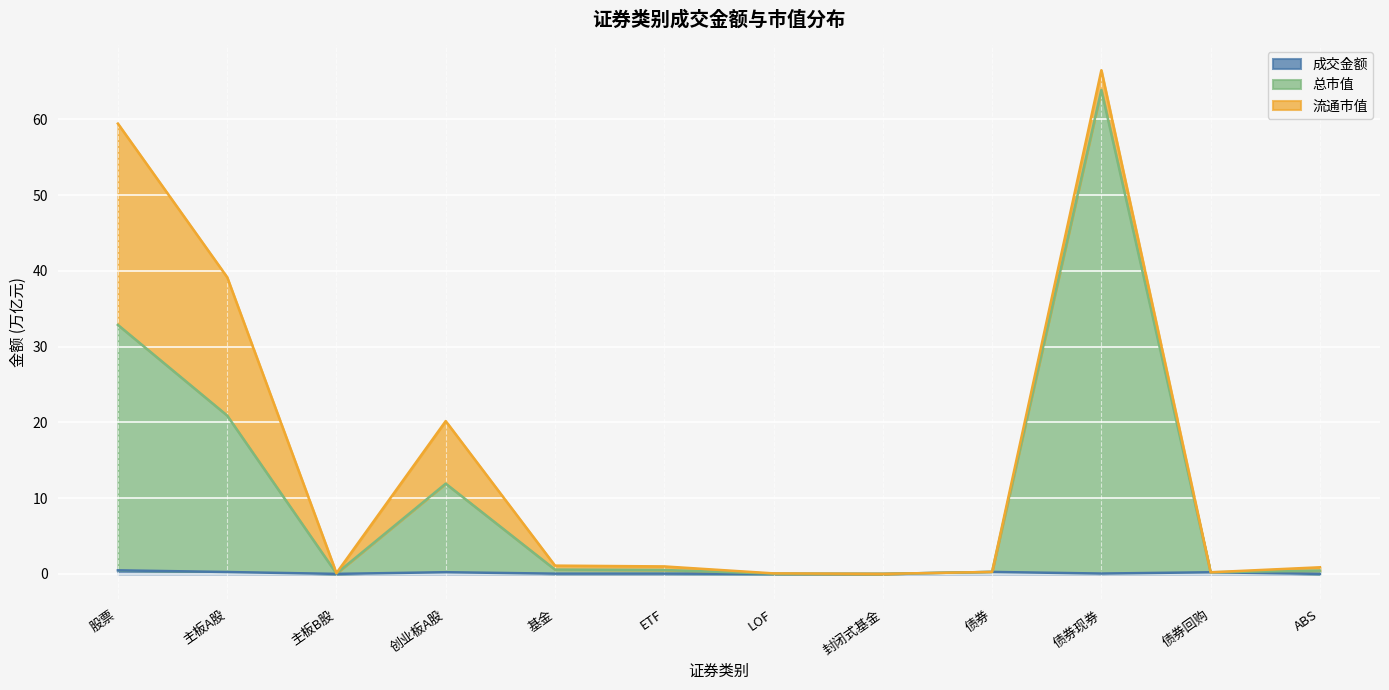

In 总市值, how many points are higher than both neighbors (excluding endpoints)?

2